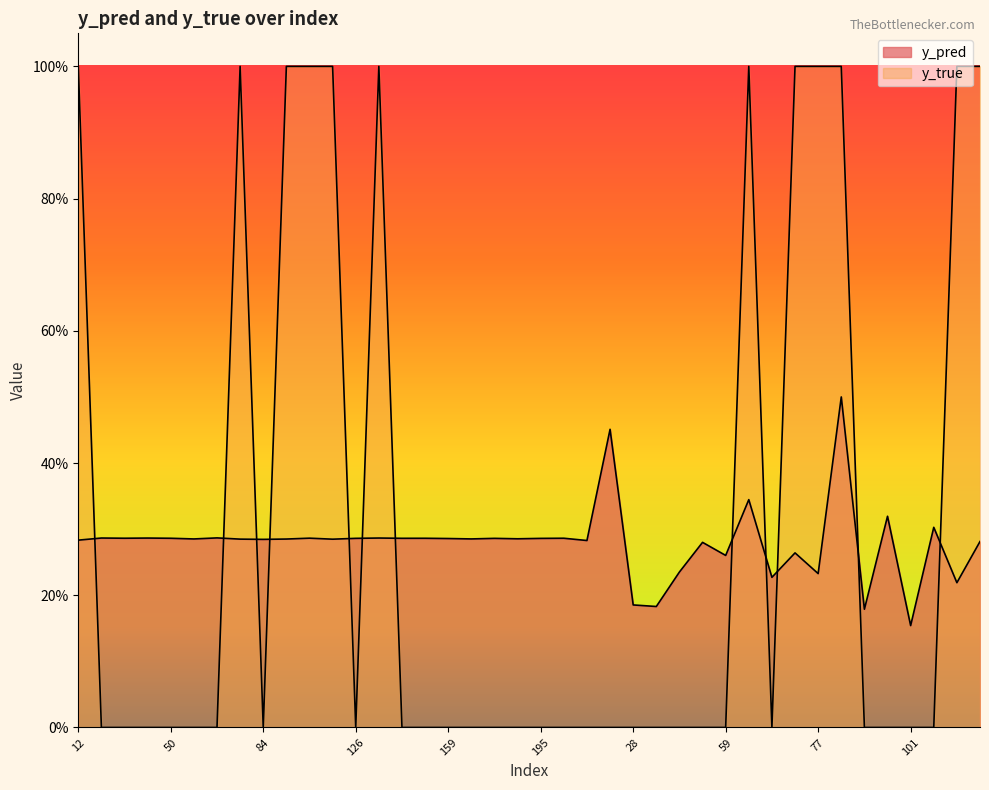

Where is the first local maximum for y_true?

76